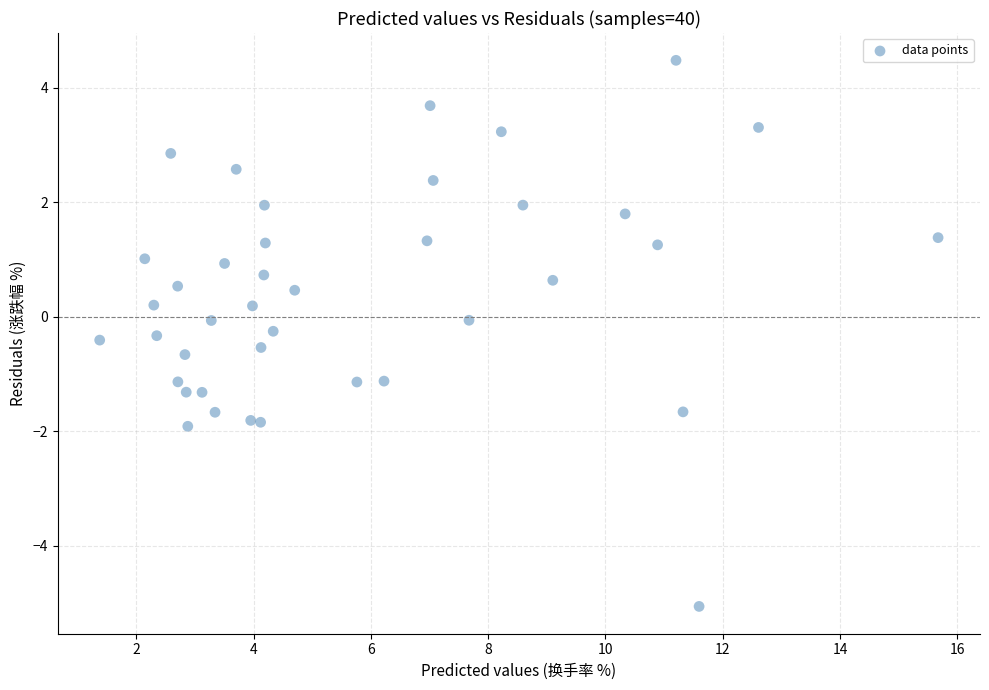

What is the range of X values (max minus min)?

14.3